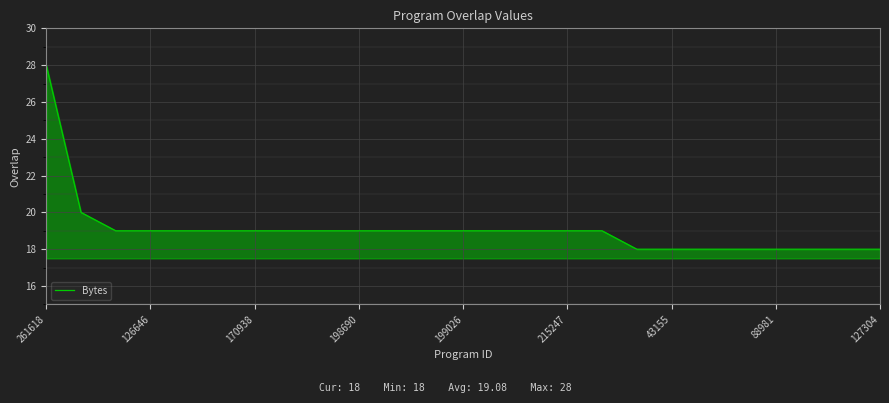

What is the difference between the maximum and minimum values?

10